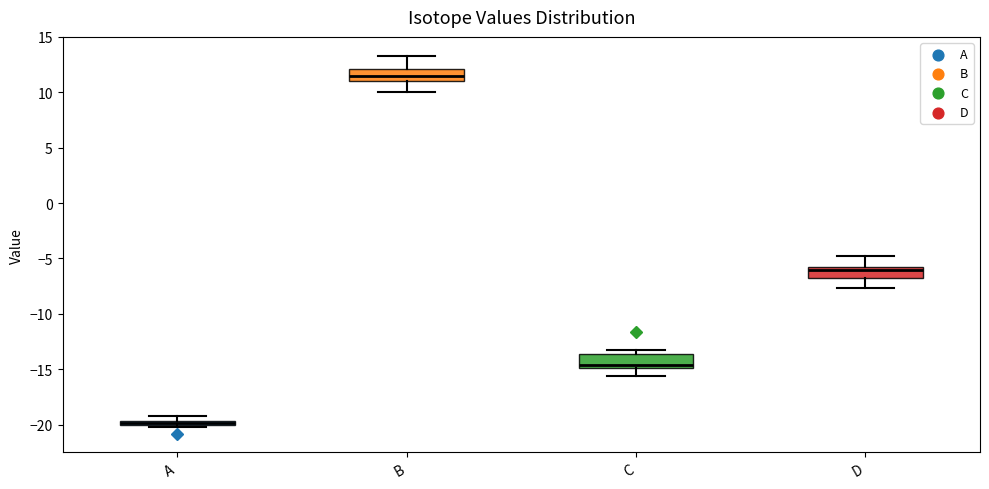

Which box has the highest median line?

B